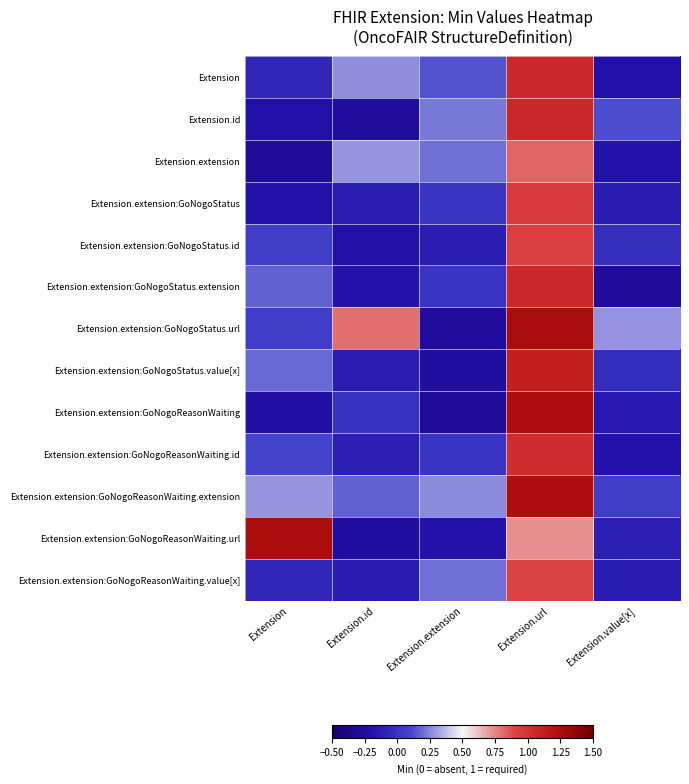

At Extension.id, list the series in order from largest to smallest.

Extension.extension:GoNogoStatus.url, Extension.extension, Extension, Extension.extension:GoNogoReasonWaiting.extension, Extension.extension:GoNogoReasonWaiting, Extension.extension:GoNogoReasonWaiting.id, Extension.extension:GoNogoStatus.value[x], Extension.extension:GoNogoStatus, Extension.extension:GoNogoReasonWaiting.value[x], Extension.extension:GoNogoStatus.extension, Extension.extension:GoNogoStatus.id, Extension.extension:GoNogoReasonWaiting.url, Extension.id